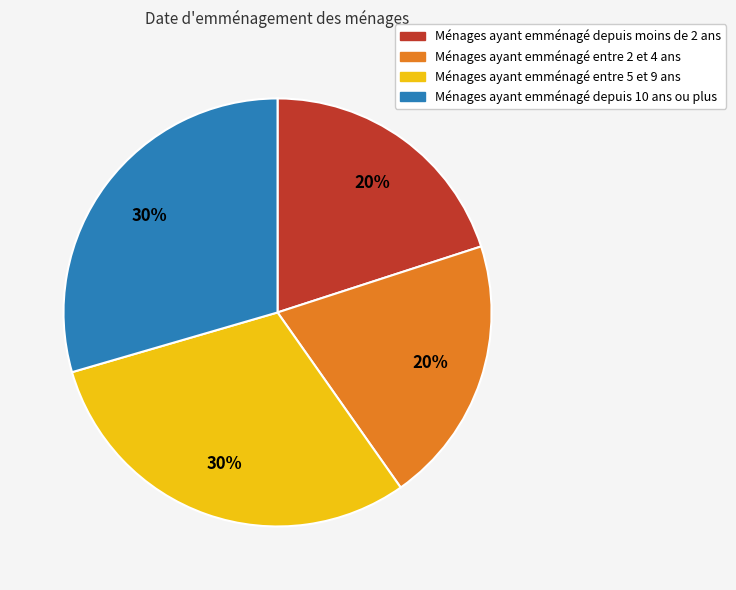

Does Ménages ayant emménagé depuis 10 ans ou plus represent more than half of the total?

No